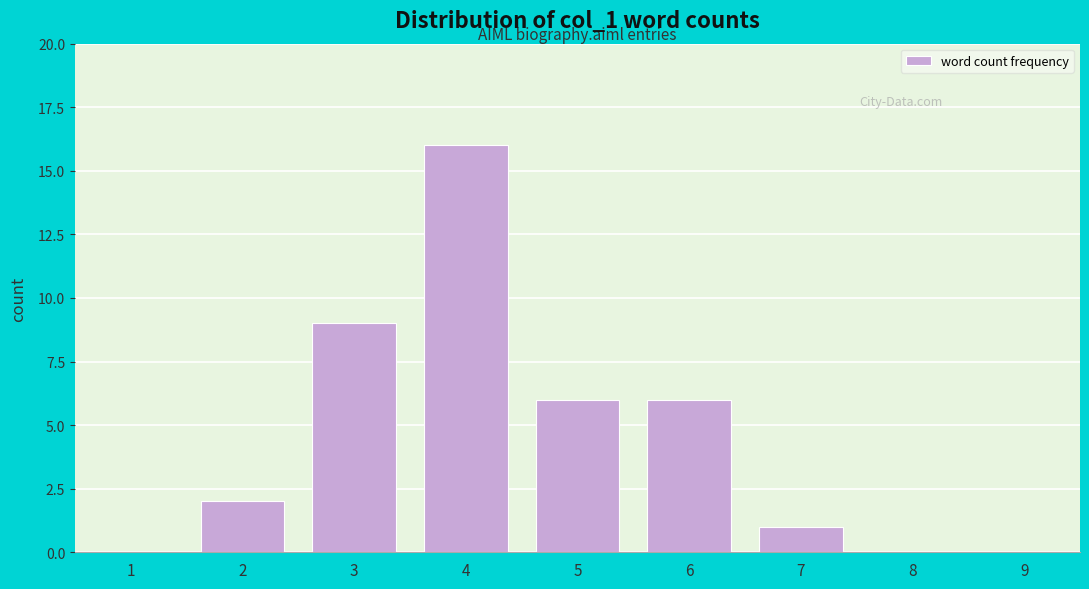

Reading left to right, list all the values displayed in this chart.

1=0	2=2	3=9	4=16	5=6	6=6	7=1	8=0	9=0